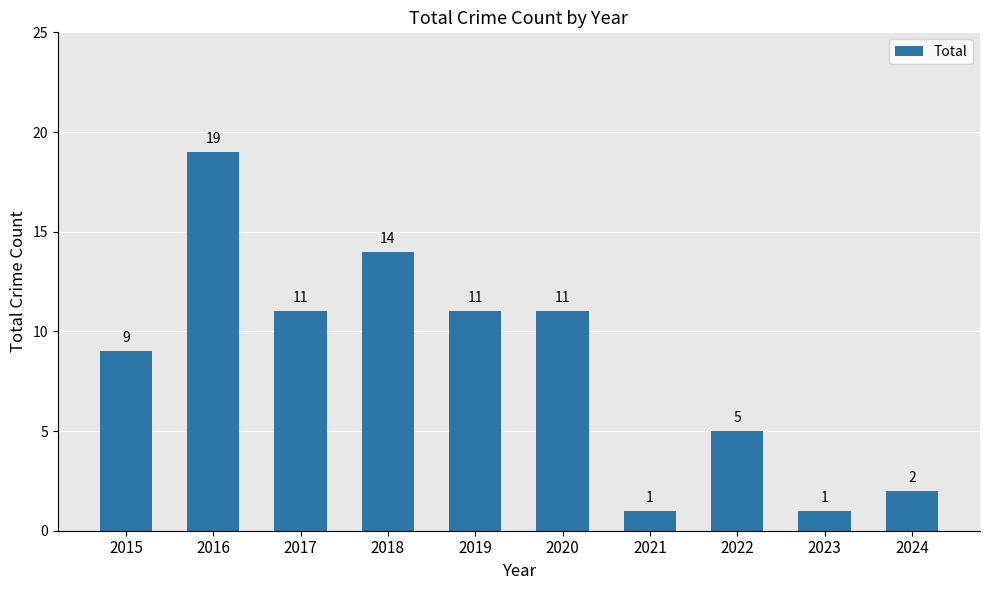

The value at 2015 is 9. True or false?

True